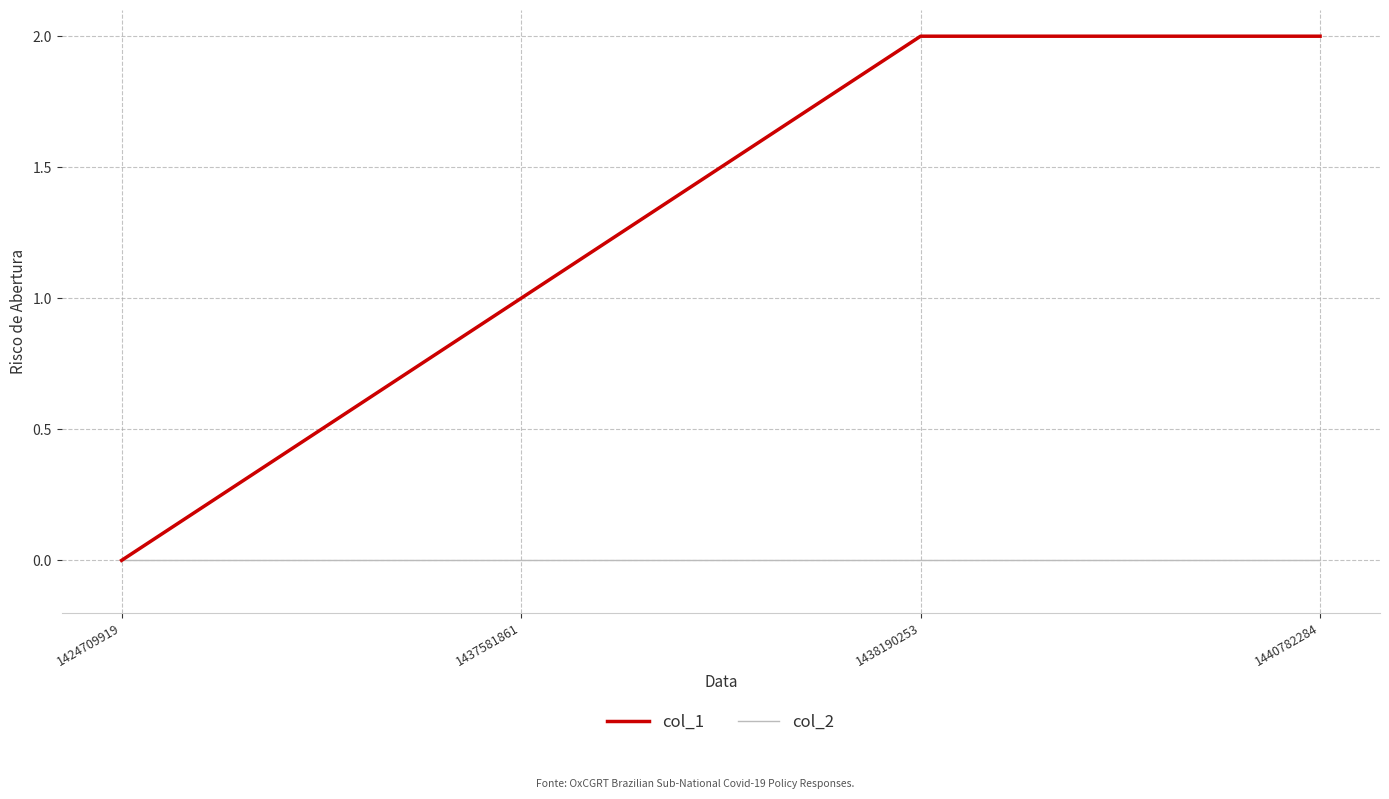

How many values in col_1 are above zero?

3